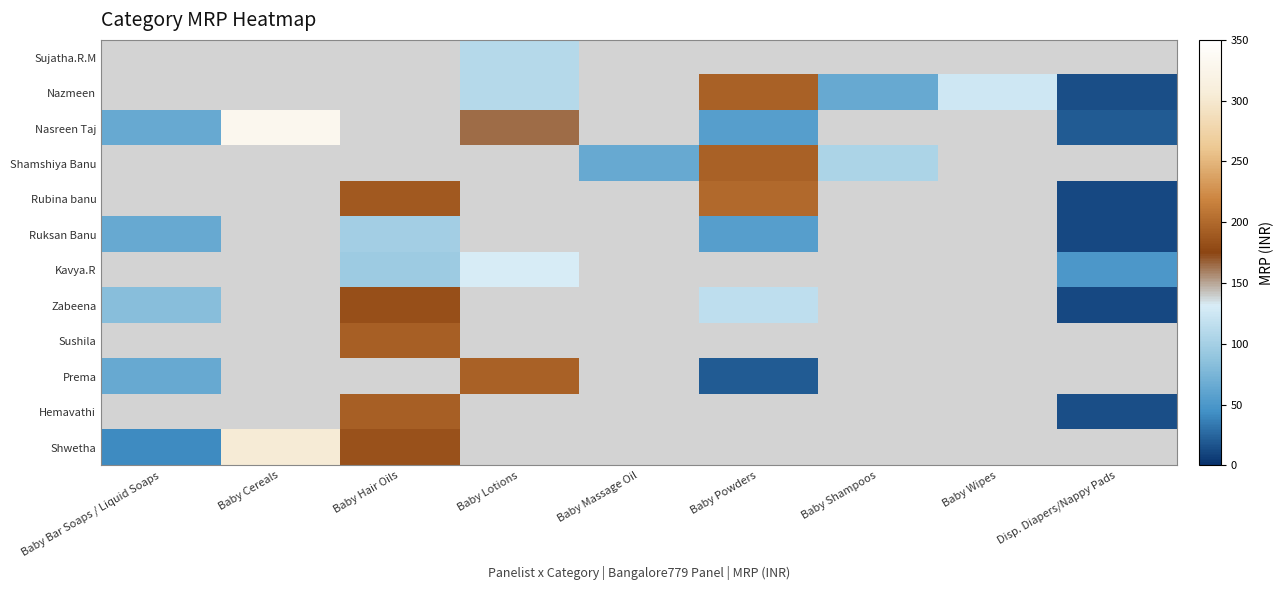

Which category has the highest value in the Nasreen Taj series?

Baby Cereals